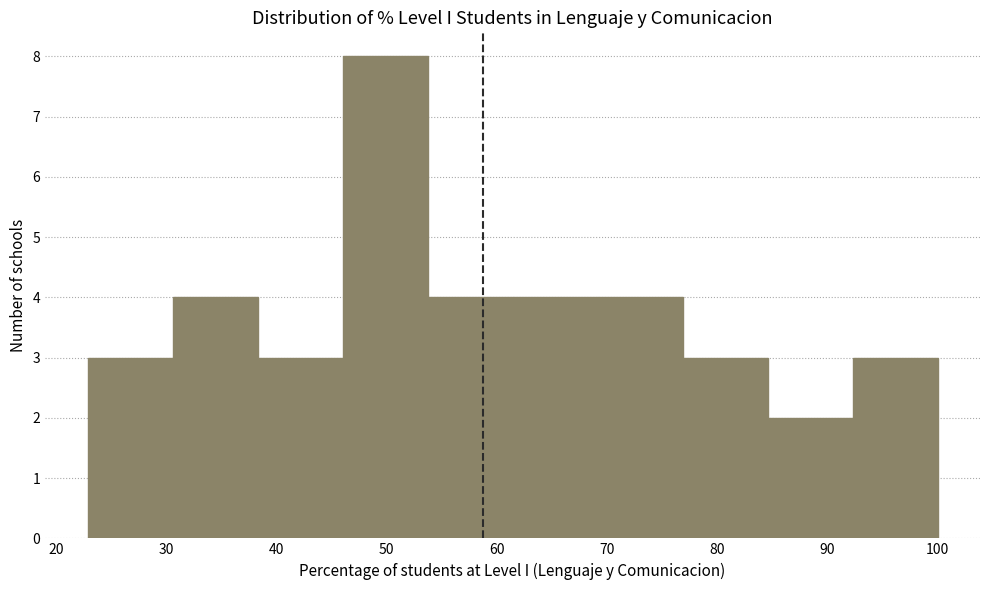

Which range on the x-axis has the tallest bar?

46 to 54